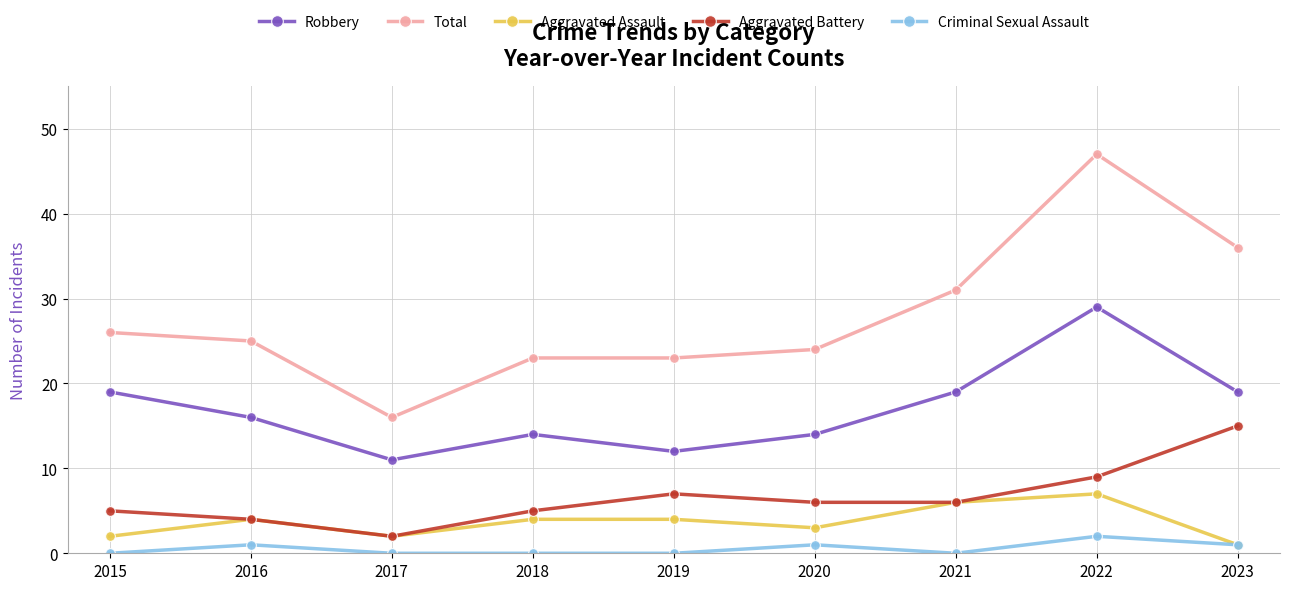

What is the total value across all series at 2022?

94